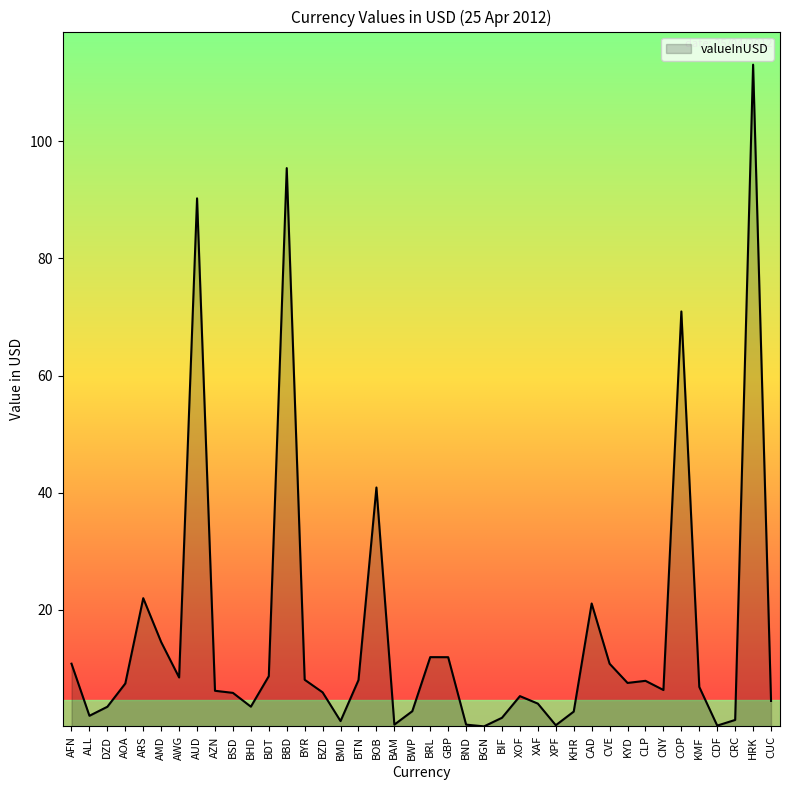

Which has a higher value, BDT or CRC?

BDT